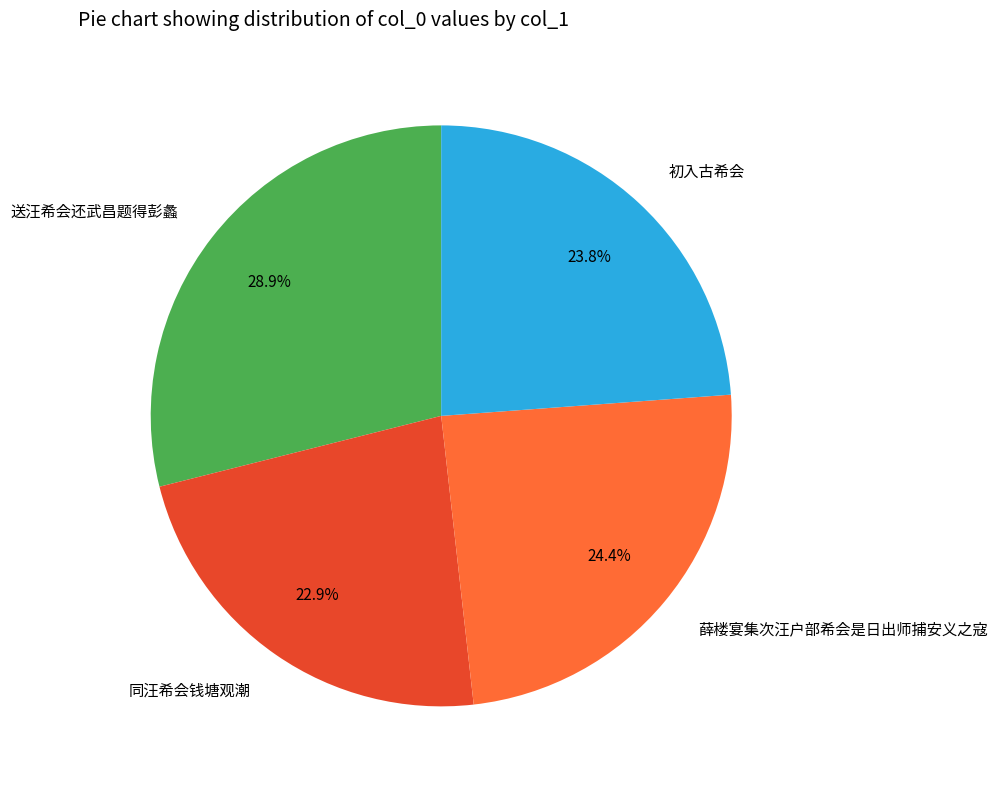

To the nearest percent, what portion does 初入古希会 represent?

24%